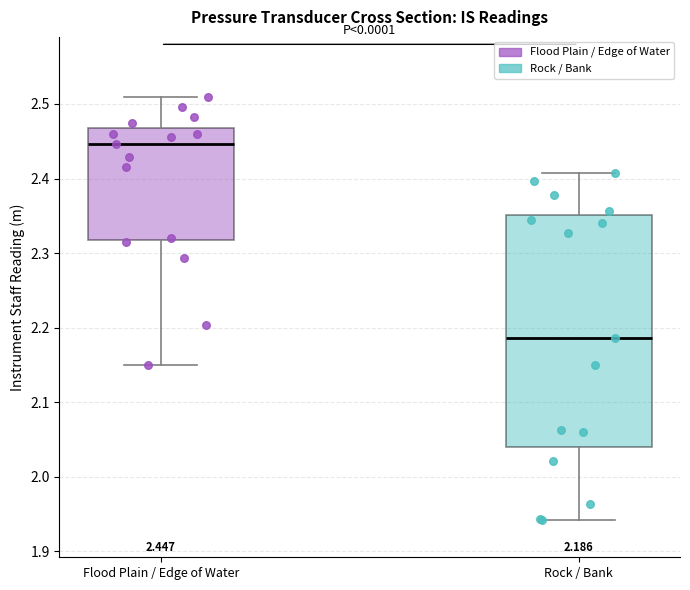

Comparing the boxes themselves (not the whiskers), which one is the tallest?

Rock / Bank